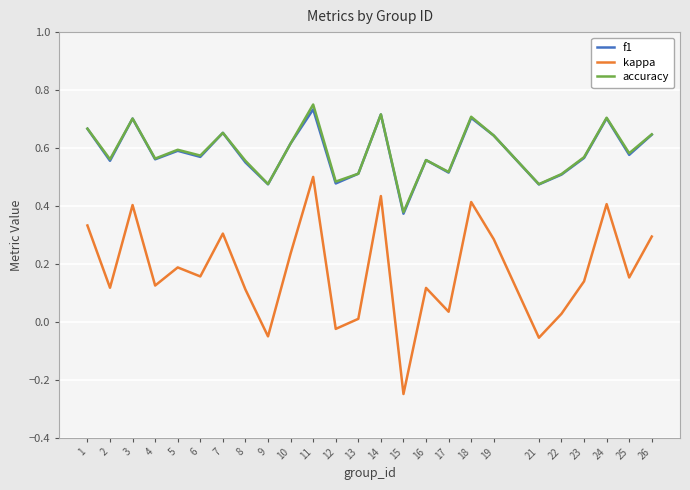

How many values in kappa are below zero?

4